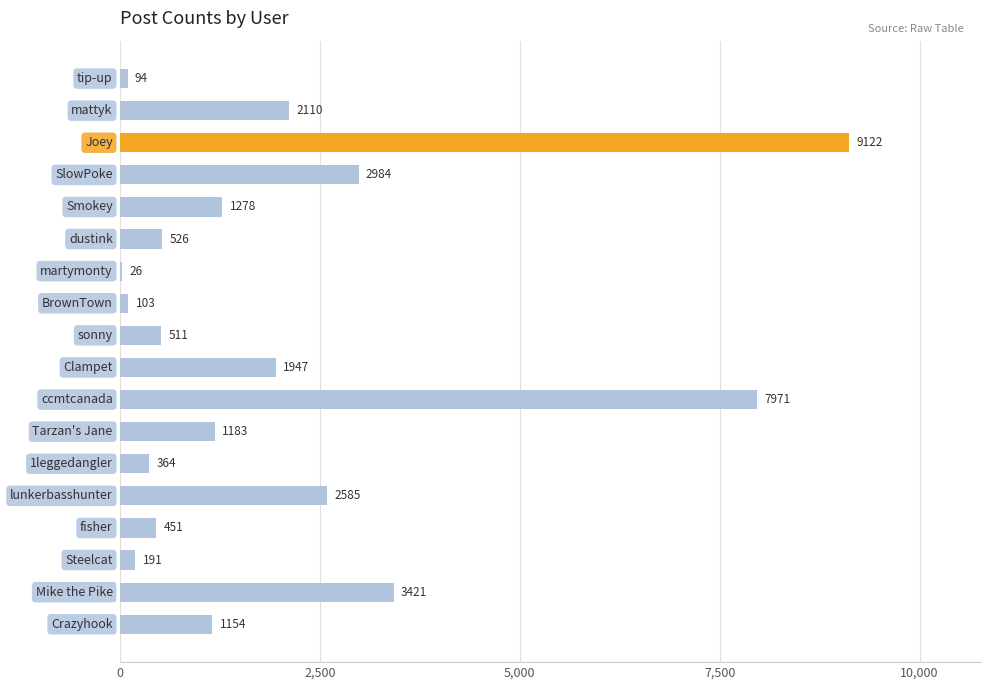

What is the sum of all values?

36021